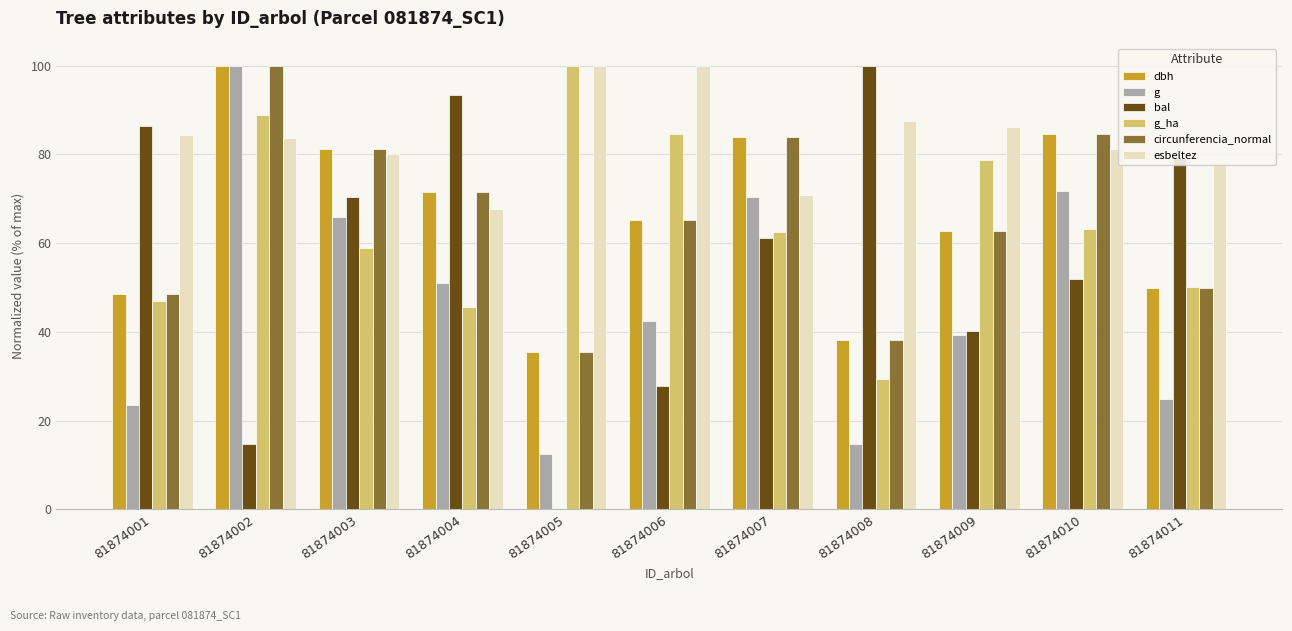

Which series has the largest range (max minus min)?

bal